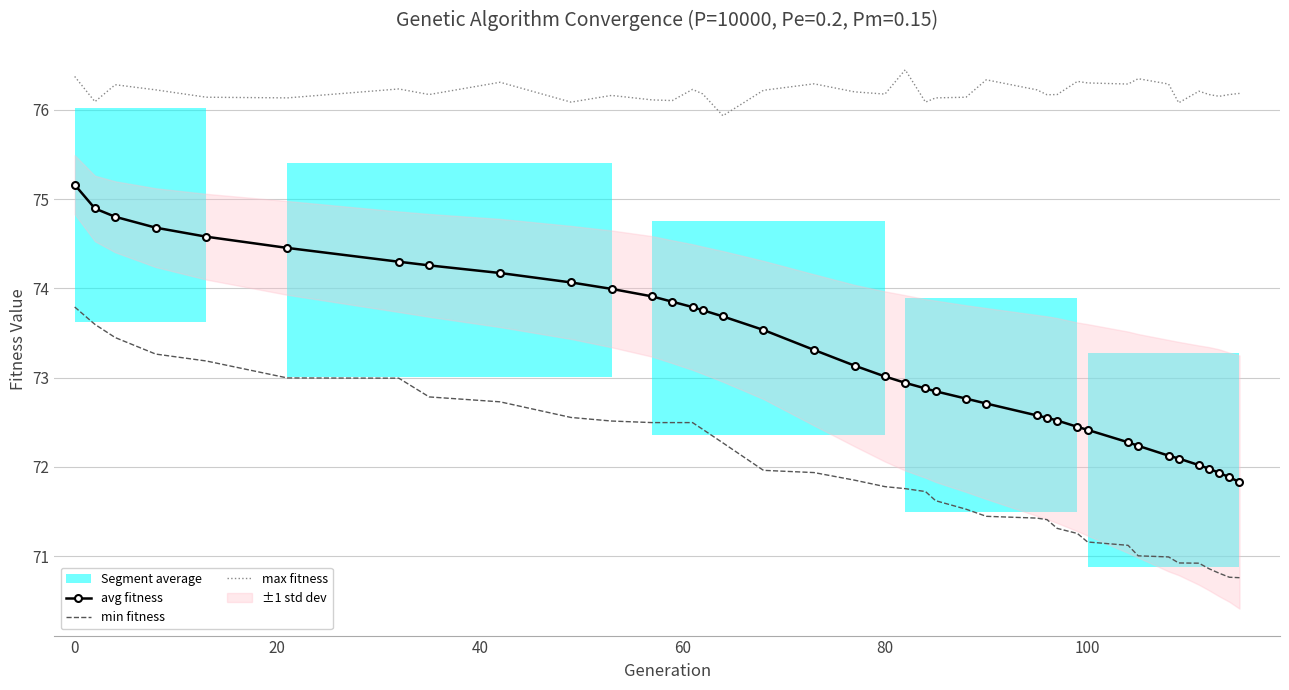

Is it true that max fitness equals 121.7 at 80?

False